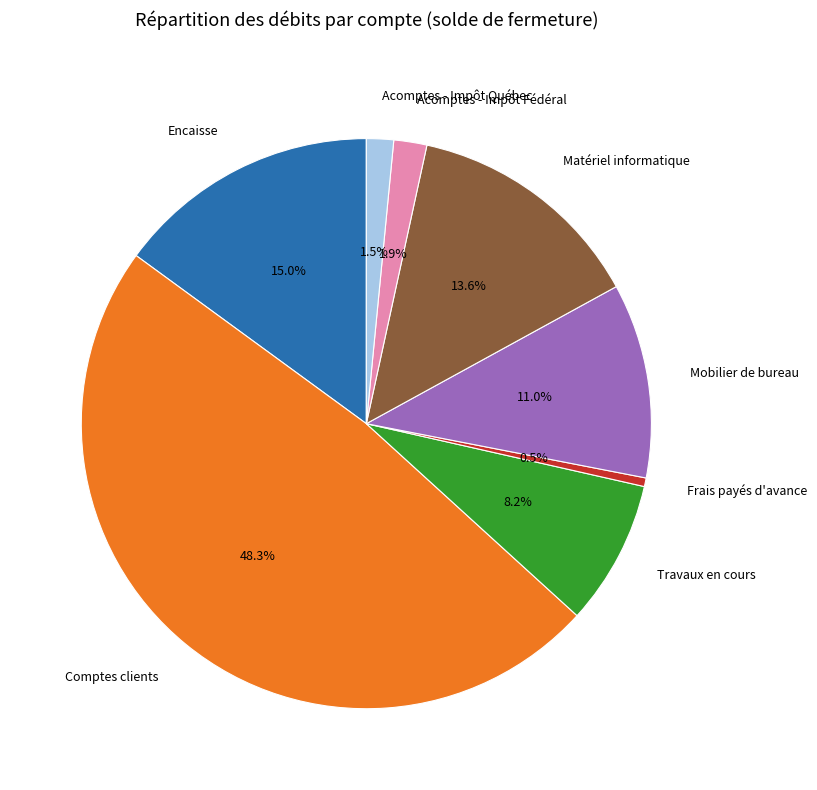

To the nearest percent, what is the average slice percentage?

12%